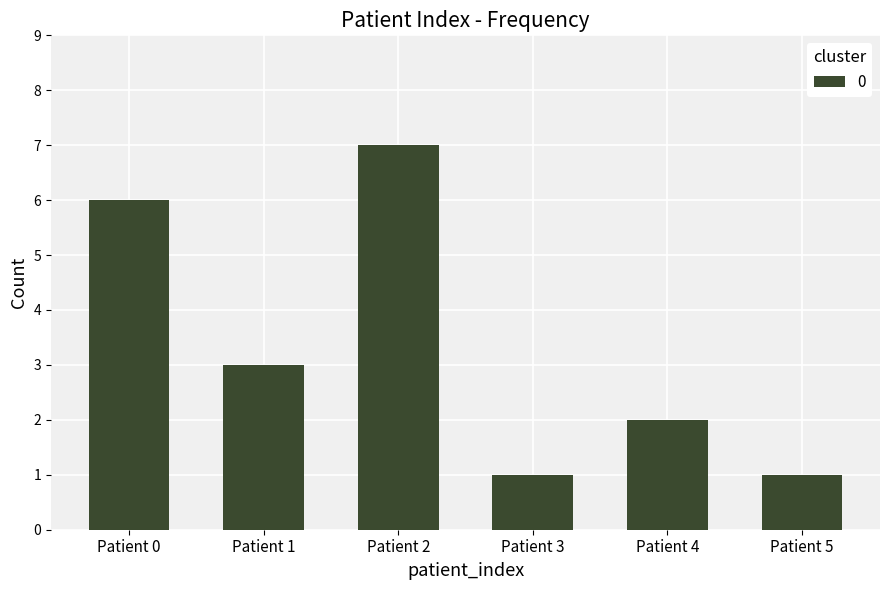

Reading left to right, extract all data points from this chart.

Patient 0=6	Patient 1=3	Patient 2=7	Patient 3=1	Patient 4=2	Patient 5=1